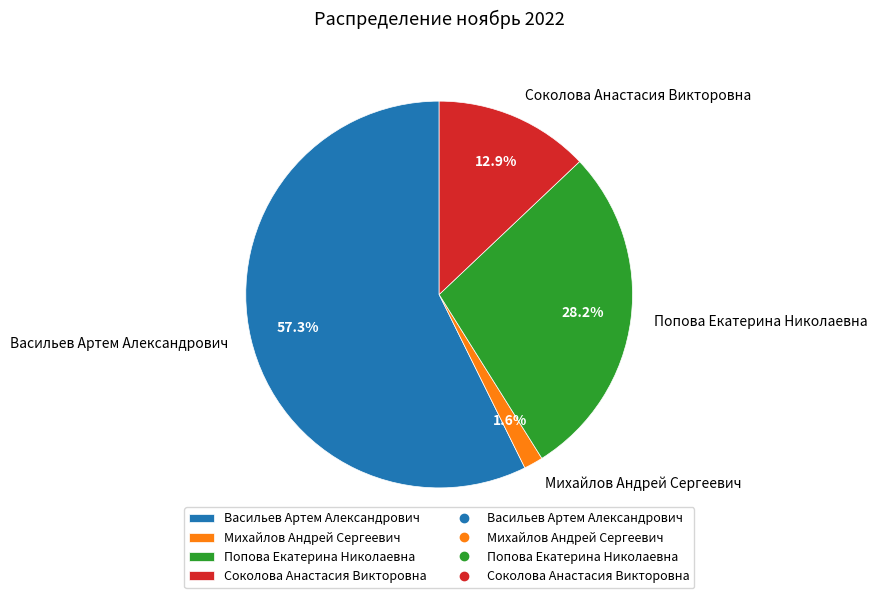

What percentage is the Соколова Анастасия Викторовна slice, to the nearest percent?

13%